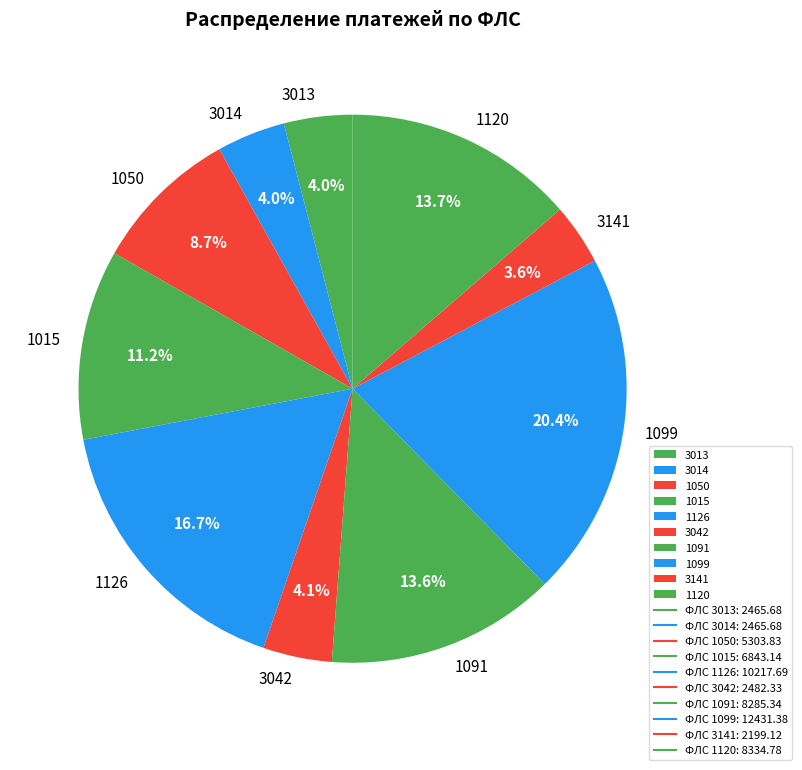

Between 1120 and 1015, which is larger?

1120